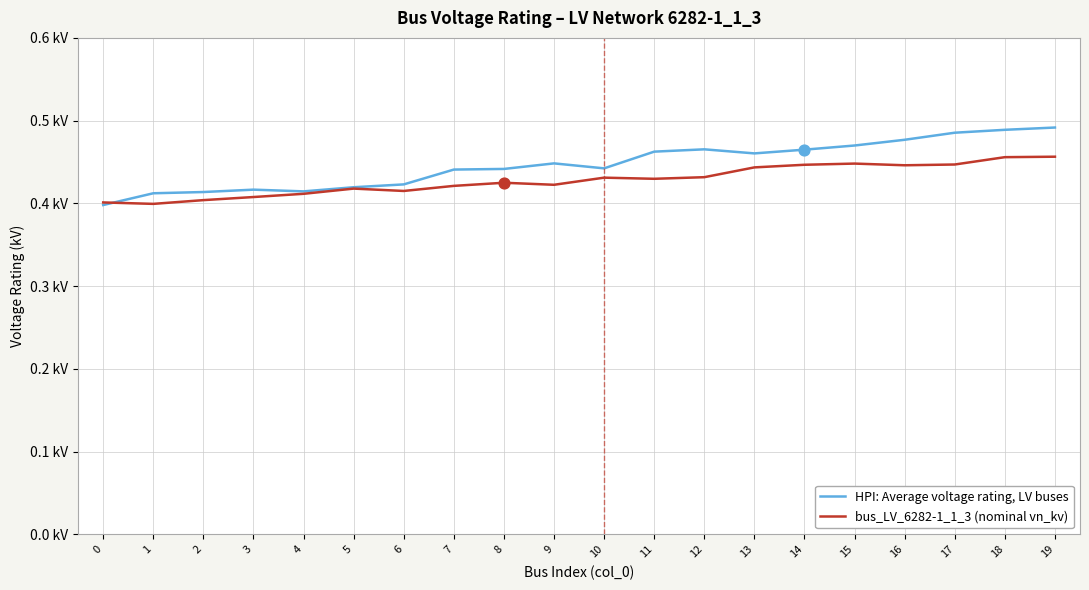

What are all the series names shown in the legend?

HPI: Average voltage rating, LV buses, bus_LV_6282-1_1_3 (nominal vn_kv)